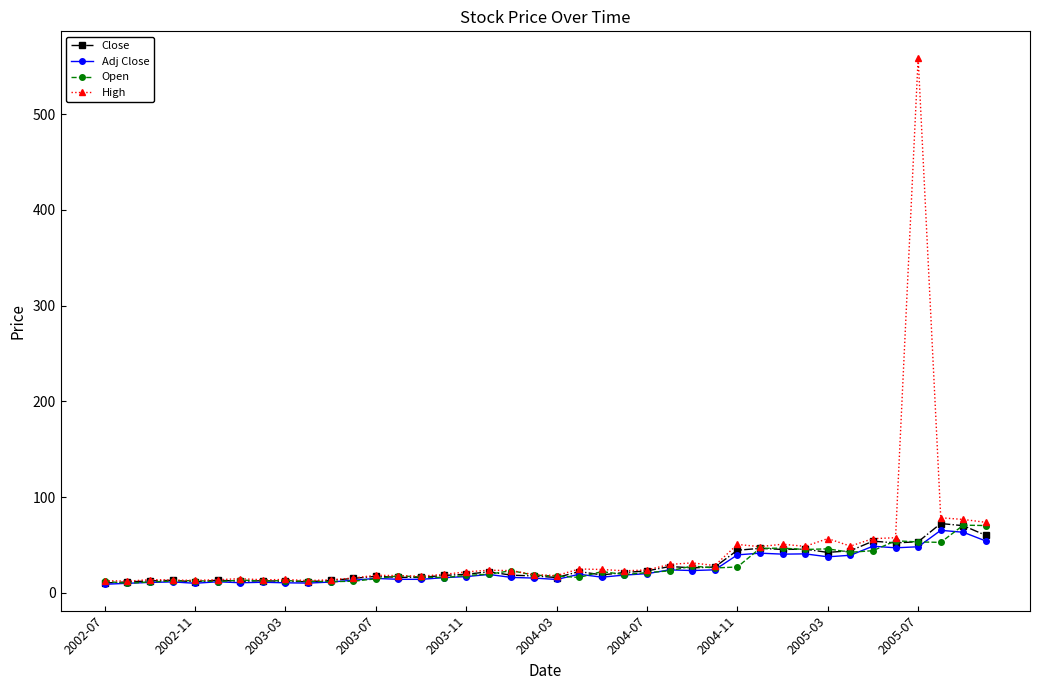

What is the value of the Close point at the 35th from the left?

54.1